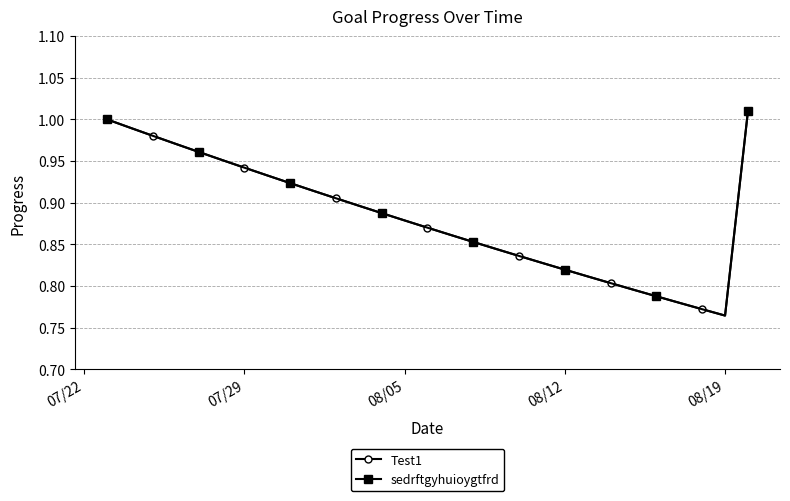

What is the average value of the sedrftgyhuioygtfrd series?

0.9